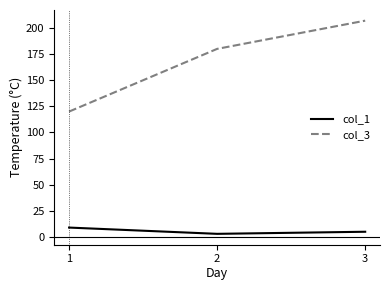

What is the difference between the highest and lowest values at 3?

202